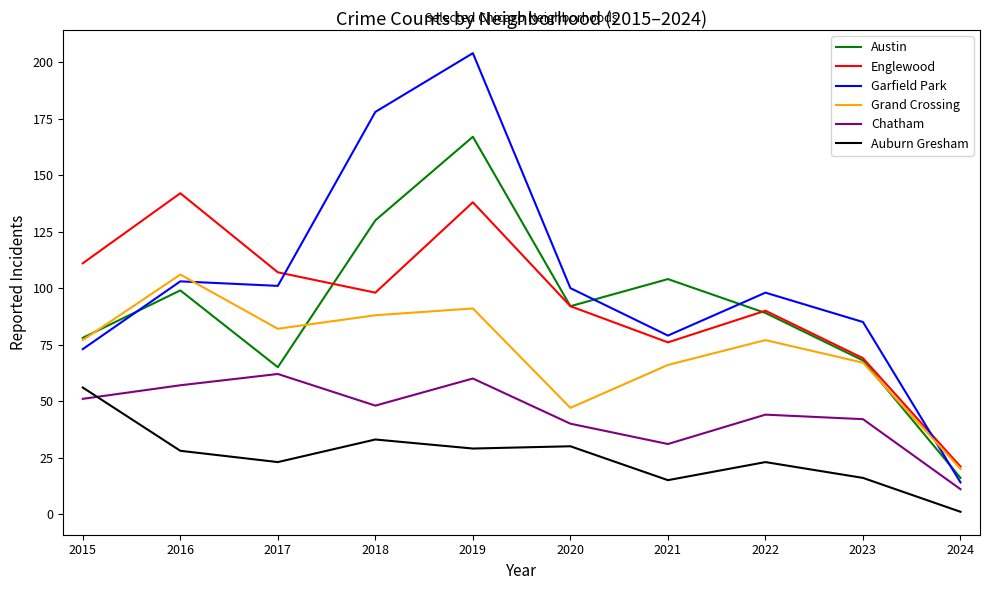

Reading right to left, transcribe all the data shown in this chart.

Austin: 16	68	89	104	92	167	130	65	99	78
Englewood: 21	69	90	76	92	138	98	107	142	111
Garfield Park: 14	85	98	79	100	204	178	101	103	73
Grand Crossing: 20	67	77	66	47	91	88	82	106	77
Chatham: 11	42	44	31	40	60	48	62	57	51
Auburn Gresham: 1	16	23	15	30	29	33	23	28	56